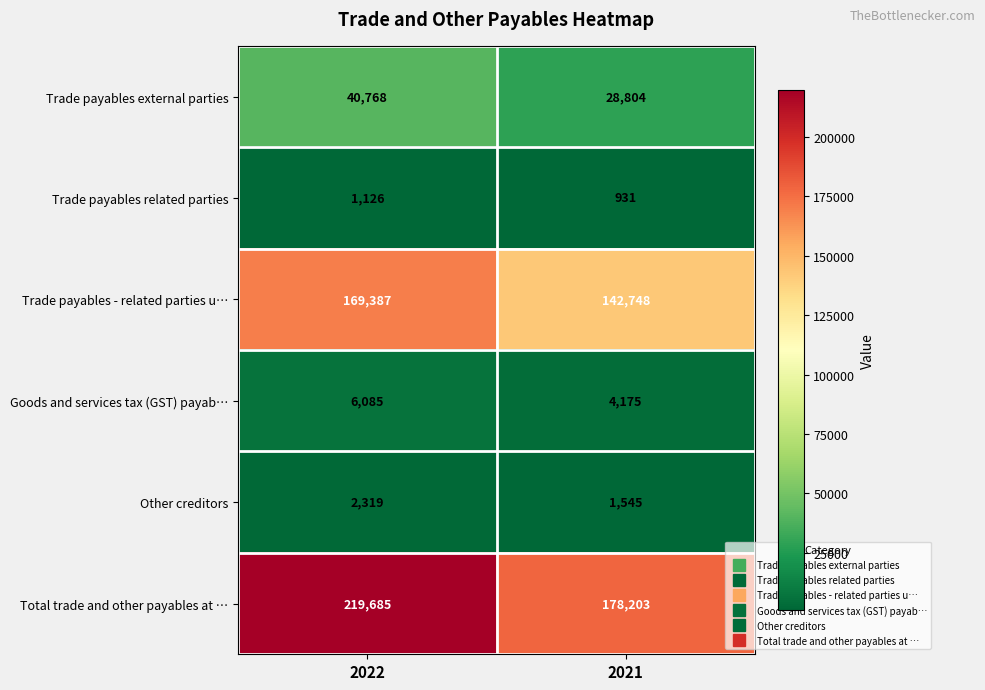

List the series in order of their peak value, highest first.

Total trade and other payables at …, Trade payables - related parties u…, Trade payables external parties, Goods and services tax (GST) payab…, Other creditors, Trade payables related parties